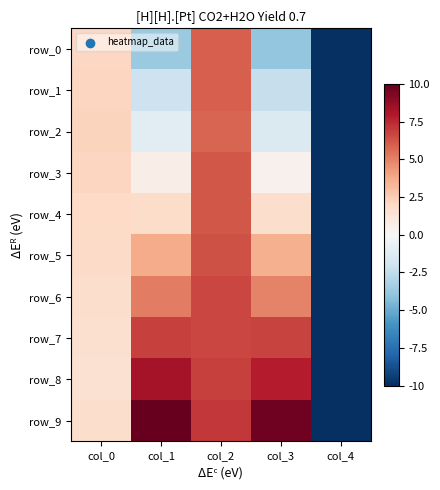

Is it true that row_2 equals 5.8 at col_2?

True